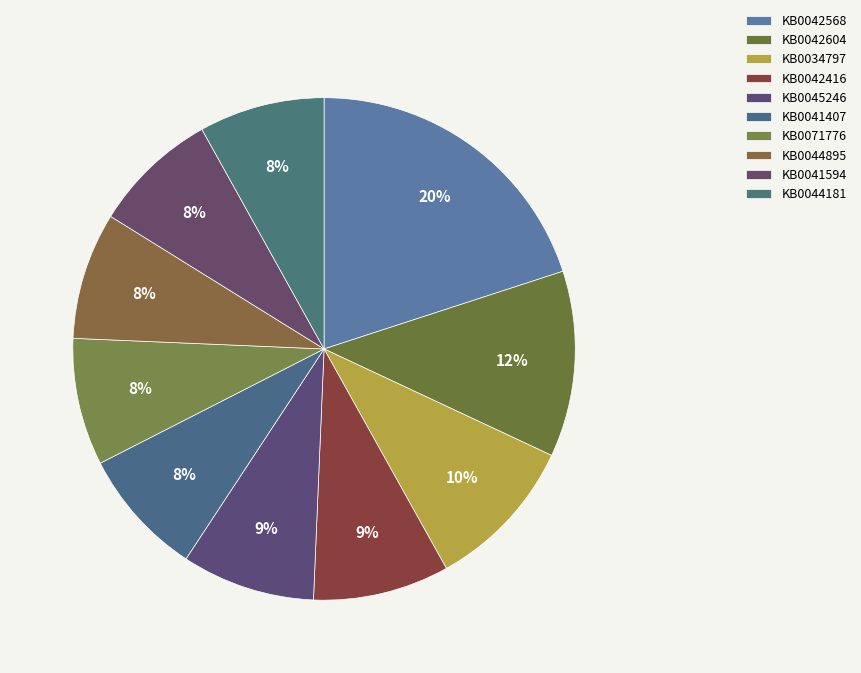

How many slices are in this pie chart?

10